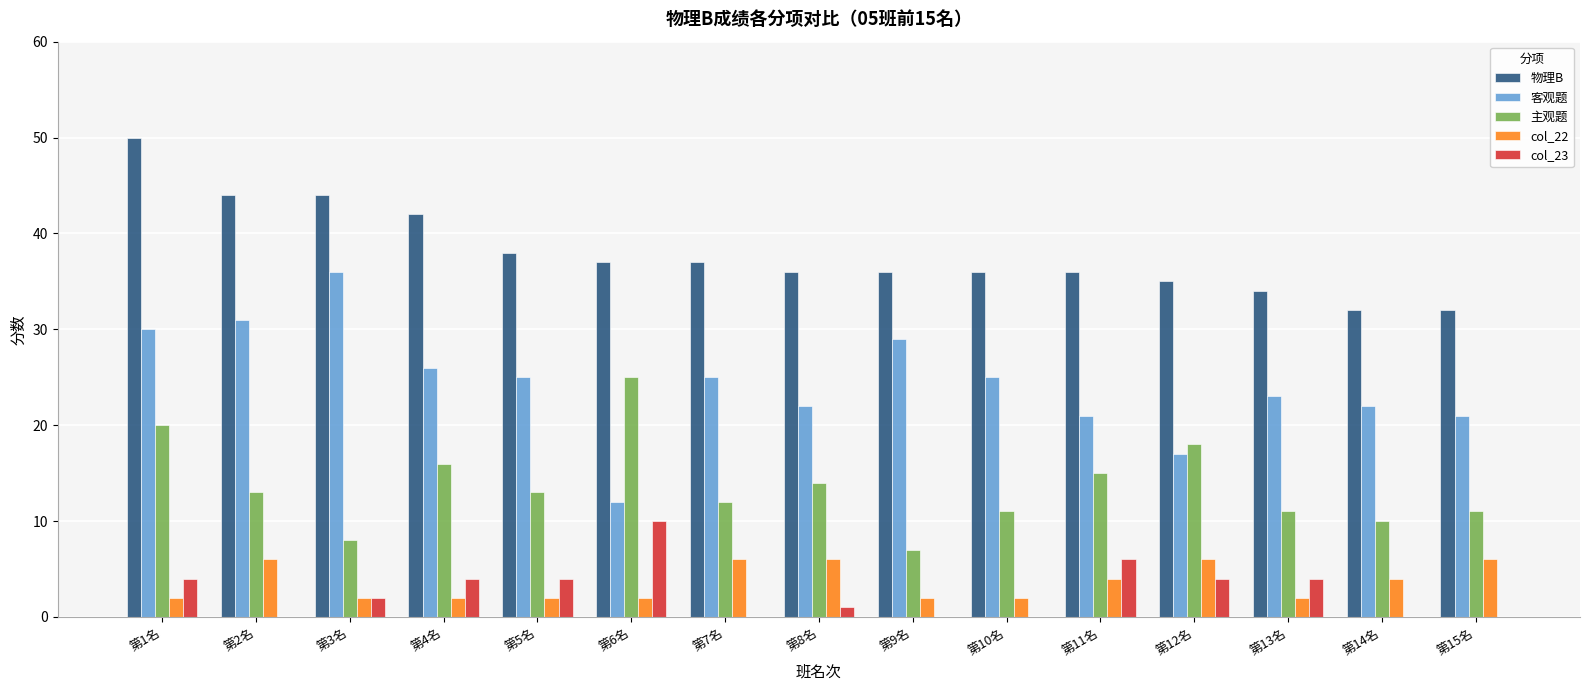

Which series has the largest range (max minus min)?

客观题